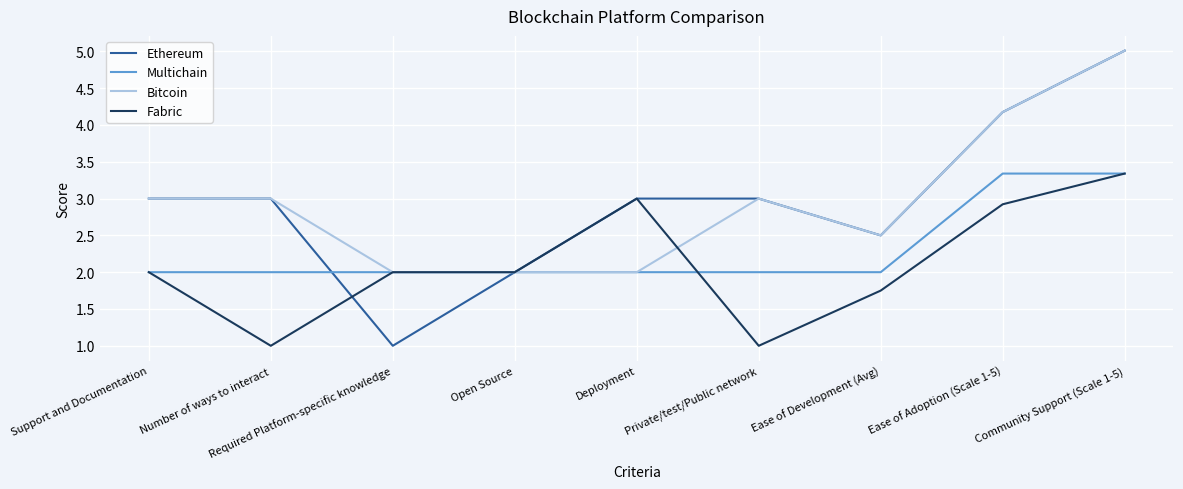

The value of Multichain at Required Platform-specific knowledge is 2.0. True or false?

True